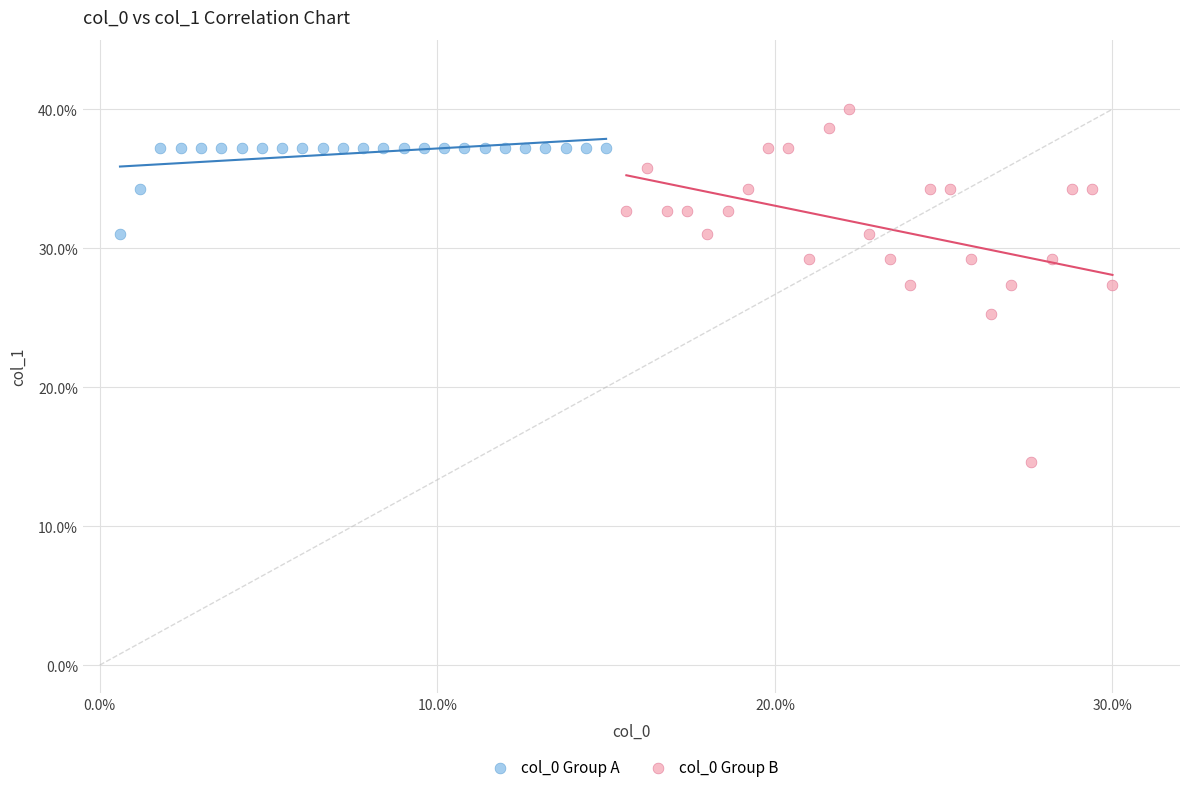

Which series contains the lowest Y value?

col_0 Group B